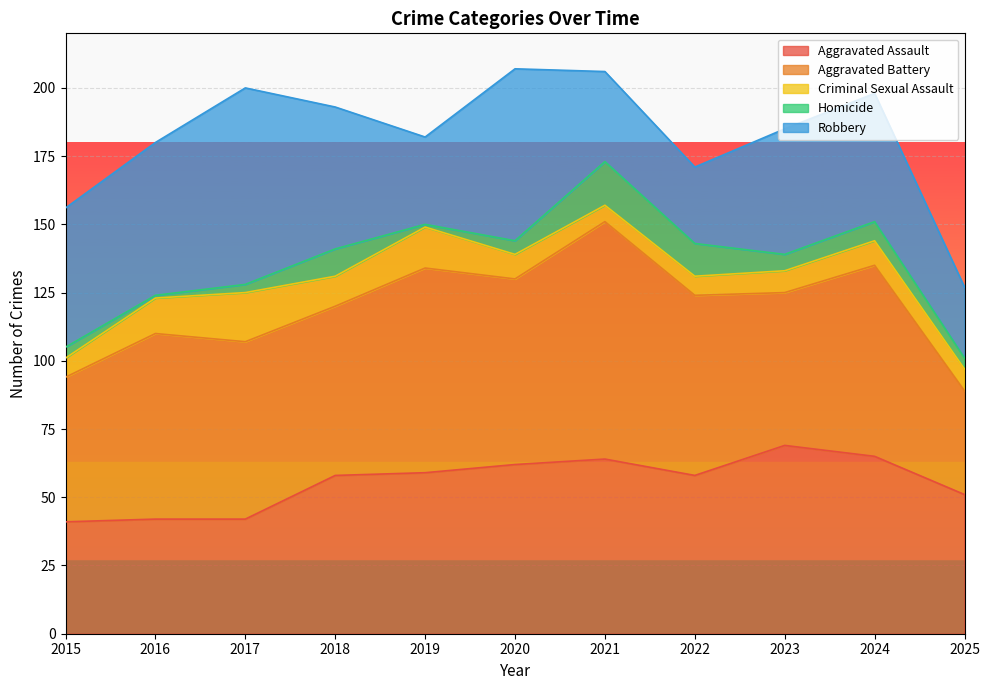

What is the sum of all Aggravated Battery values?

708